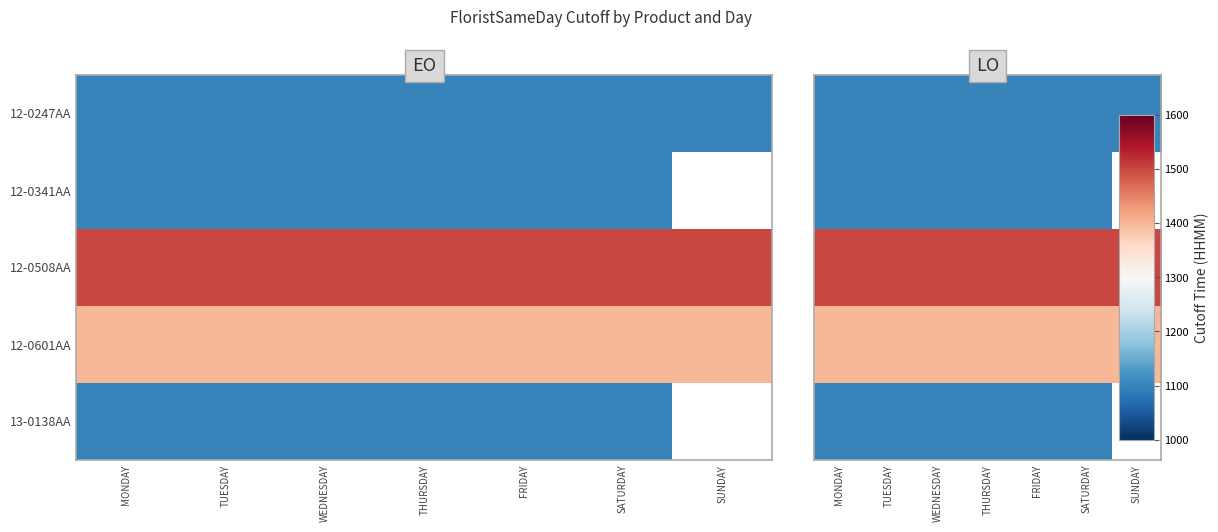

List the series in order of their overall mean, lowest first.

12-0247AA, 12-0341AA, 12-0601AA, 12-0508AA, 13-0138AA